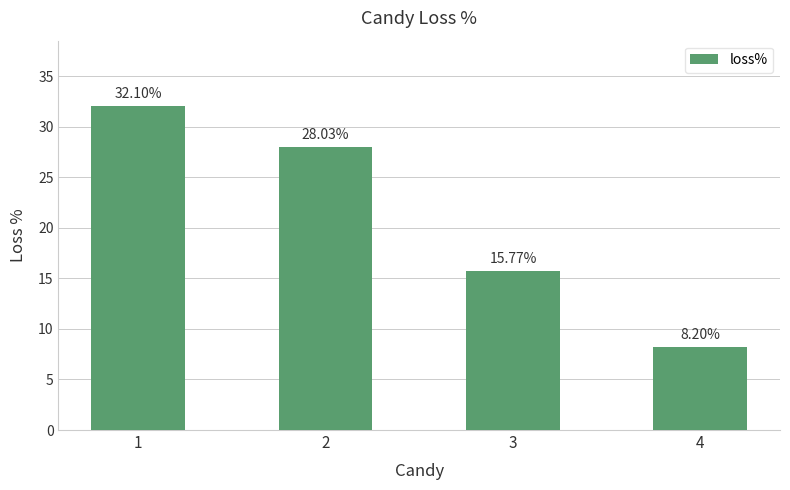

What is the approximate value at 2?

28.0